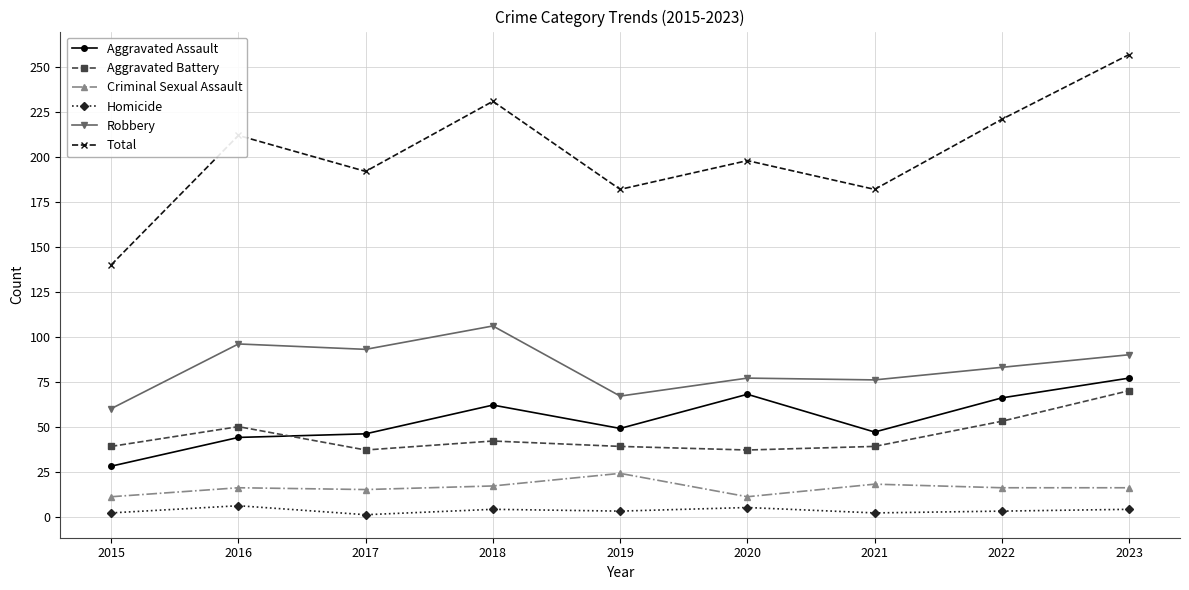

What is the maximum value for Aggravated Battery?

70